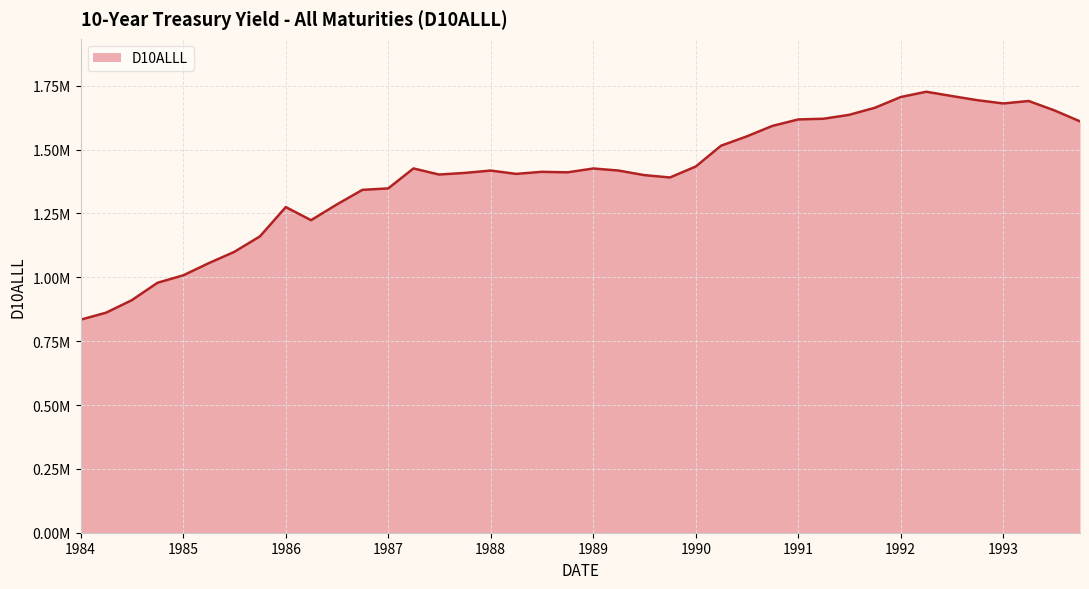

List the labels in order of value, smallest first.

1984-01-01, 1984-04-01, 1984-07-01, 1984-10-01, 1985-01-01, 1985-04-01, 1985-07-01, 1985-10-01, 1986-04-01, 1986-01-01, 1986-07-01, 1986-10-01, 1987-01-01, 1989-10-01, 1989-07-01, 1987-07-01, 1988-04-01, 1987-10-01, 1988-10-01, 1988-07-01, 1988-01-01, 1989-04-01, 1989-01-01, 1987-04-01, 1990-01-01, 1990-04-01, 1990-07-01, 1990-10-01, 1993-10-01, 1991-01-01, 1991-04-01, 1991-07-01, 1993-07-01, 1991-10-01, 1993-01-01, 1993-04-01, 1992-10-01, 1992-01-01, 1992-07-01, 1992-04-01